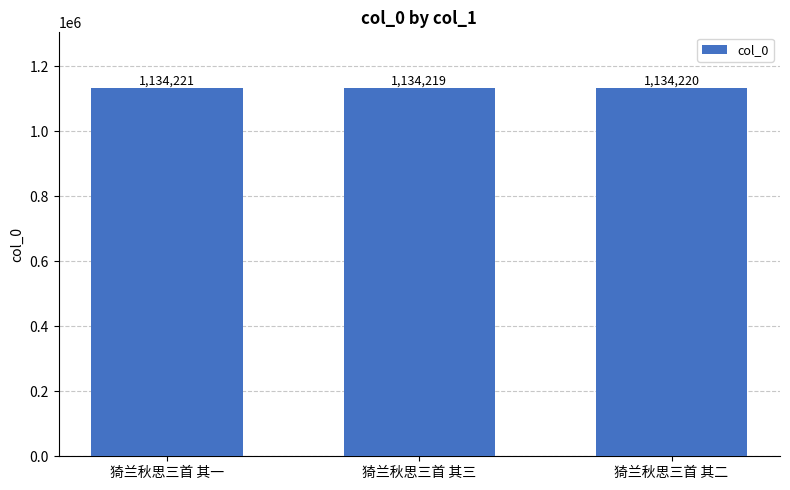

How many values are between 1134219 and 1134221?

3